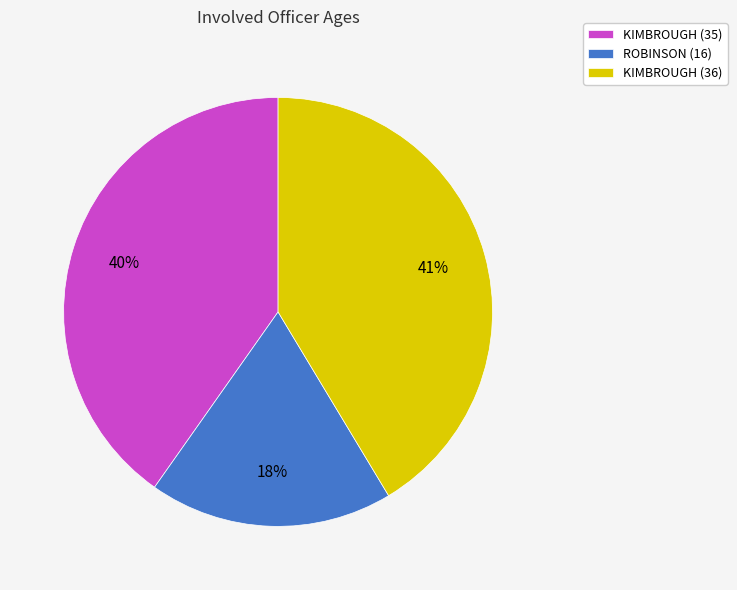

True or false: ROBINSON (16) accounts for 30% of the total.

False